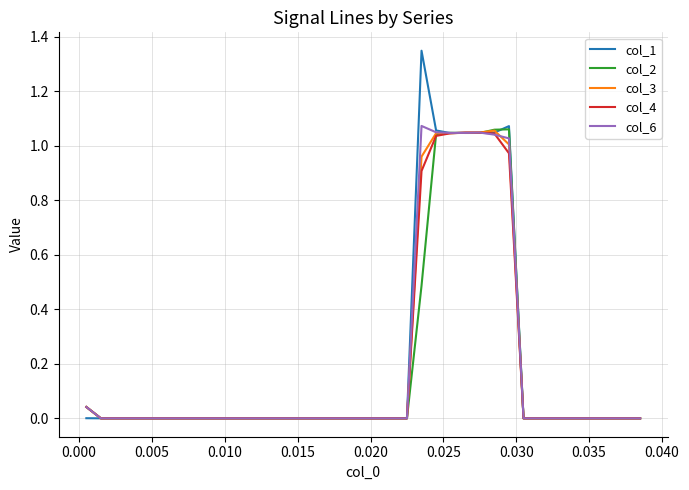

At how many categories does at least one series exceed 0?

8